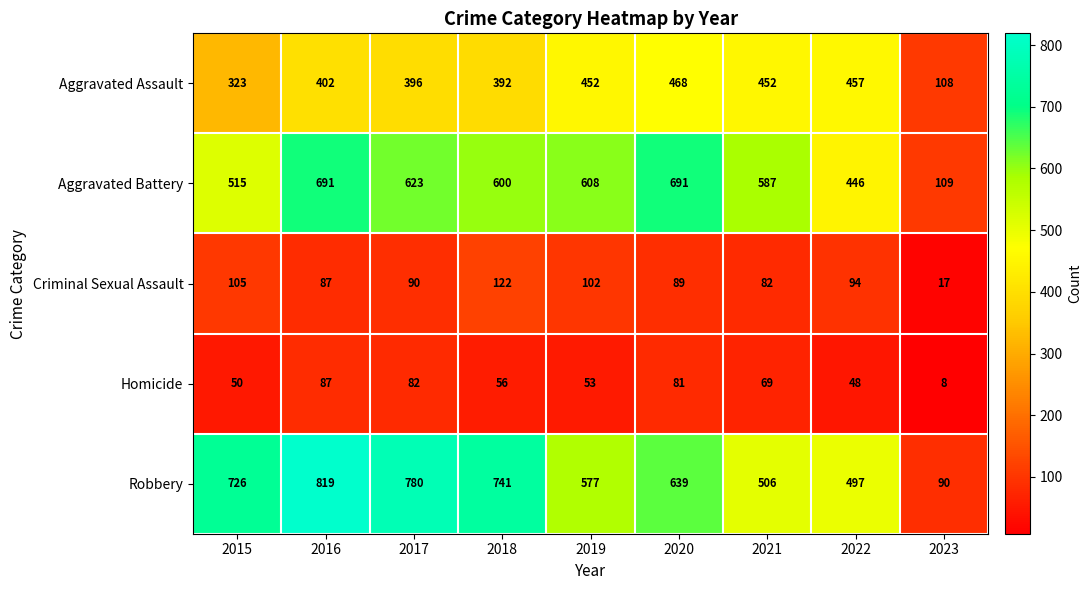

Is the value of Homicide at 2015 greater than the value of Aggravated Assault at 2015?

No